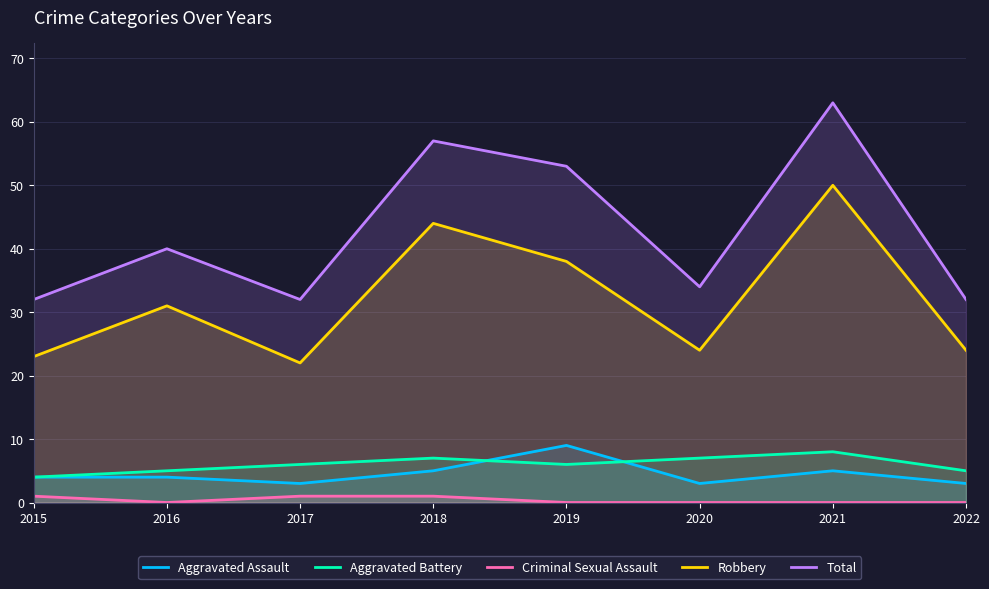

What value does the Robbery series have at 2017, to the nearest 5?

20